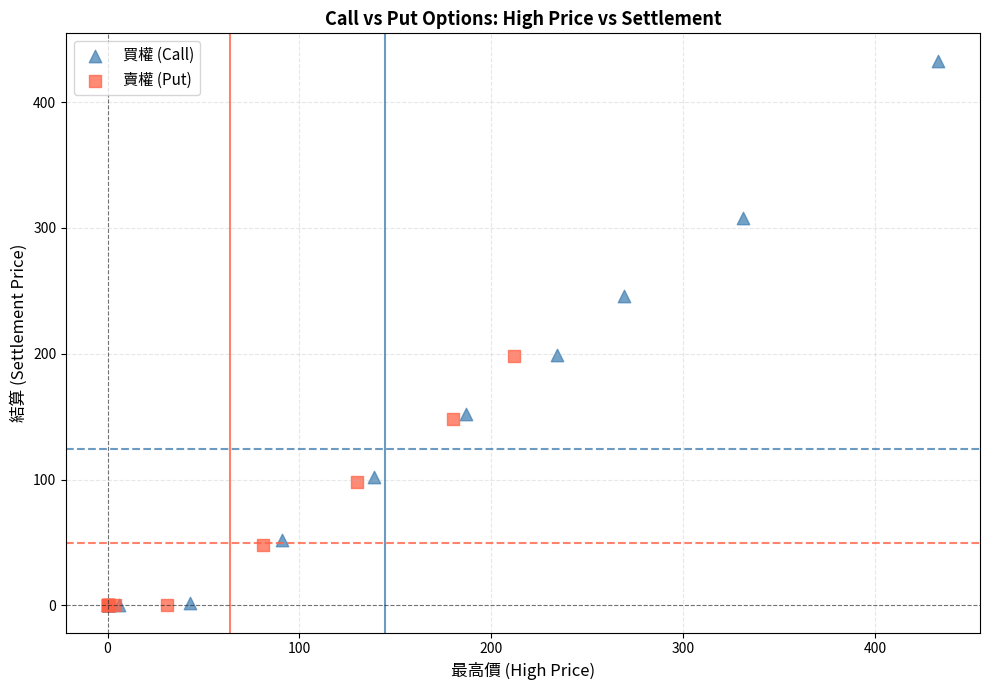

Which series reaches the maximum Y coordinate?

買權 (Call)